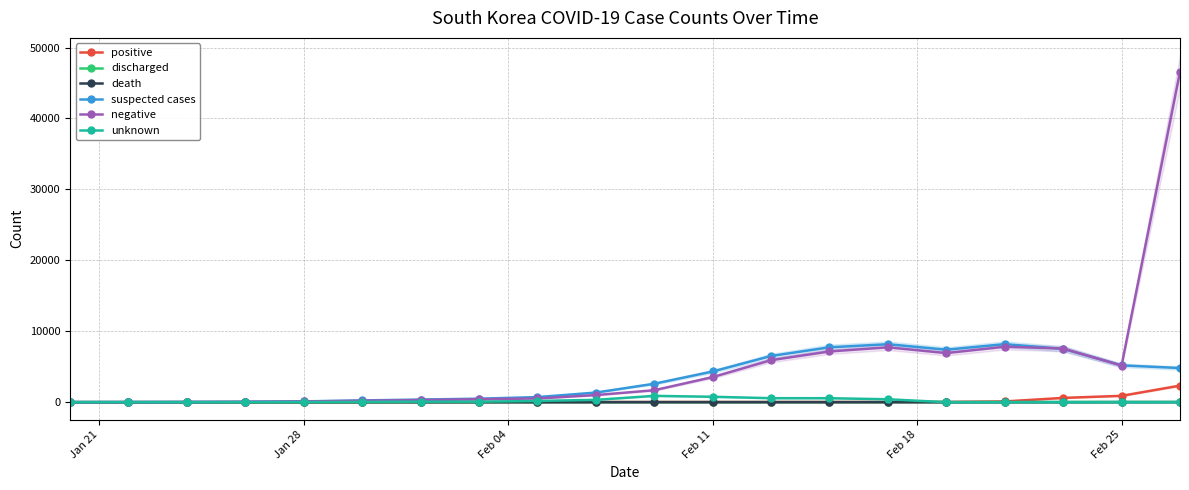

True or false: unknown and positive cross at least once.

True